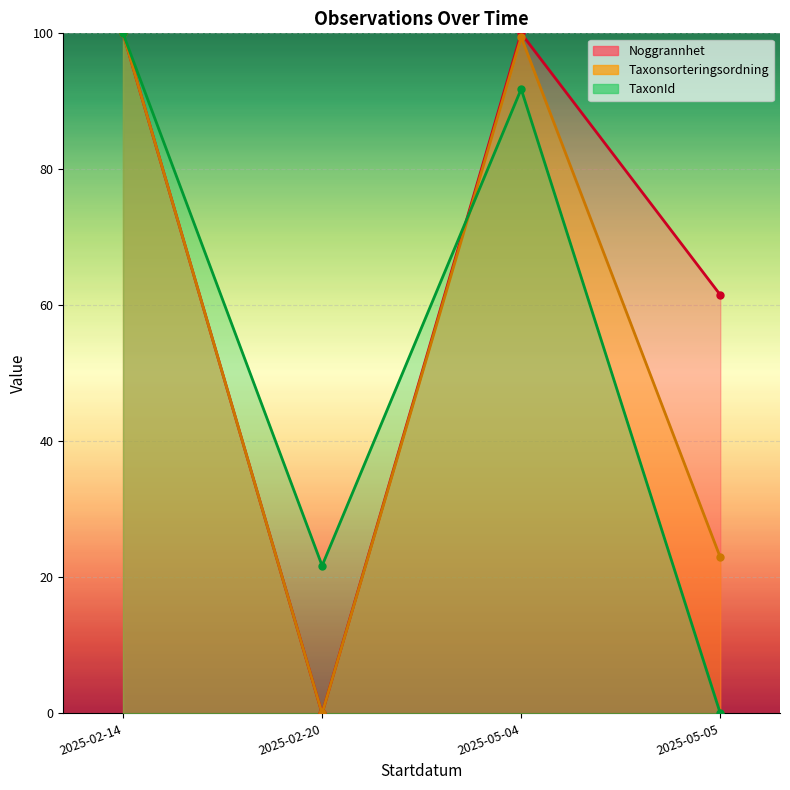

Rank the series by their average value, from highest to lowest.

Noggrannhet (line), Taxonsorteringsordning (line), TaxonId (line)